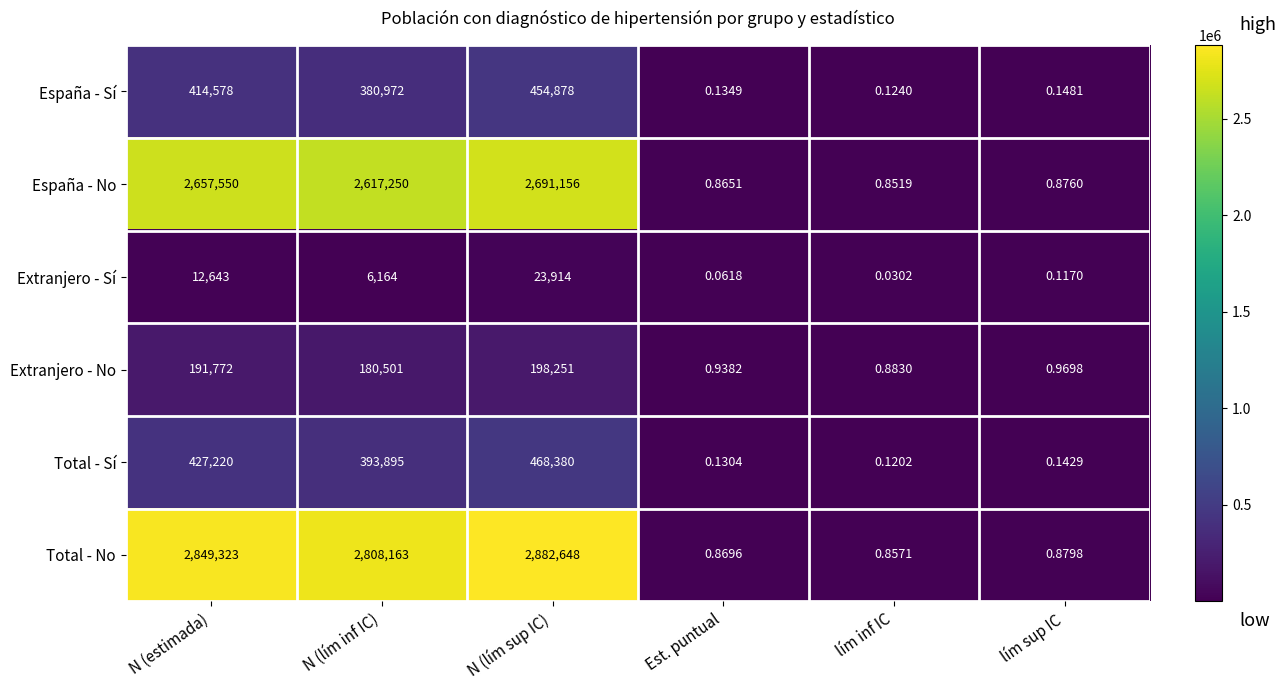

Which category has the highest value across all series?

N (lím sup IC)